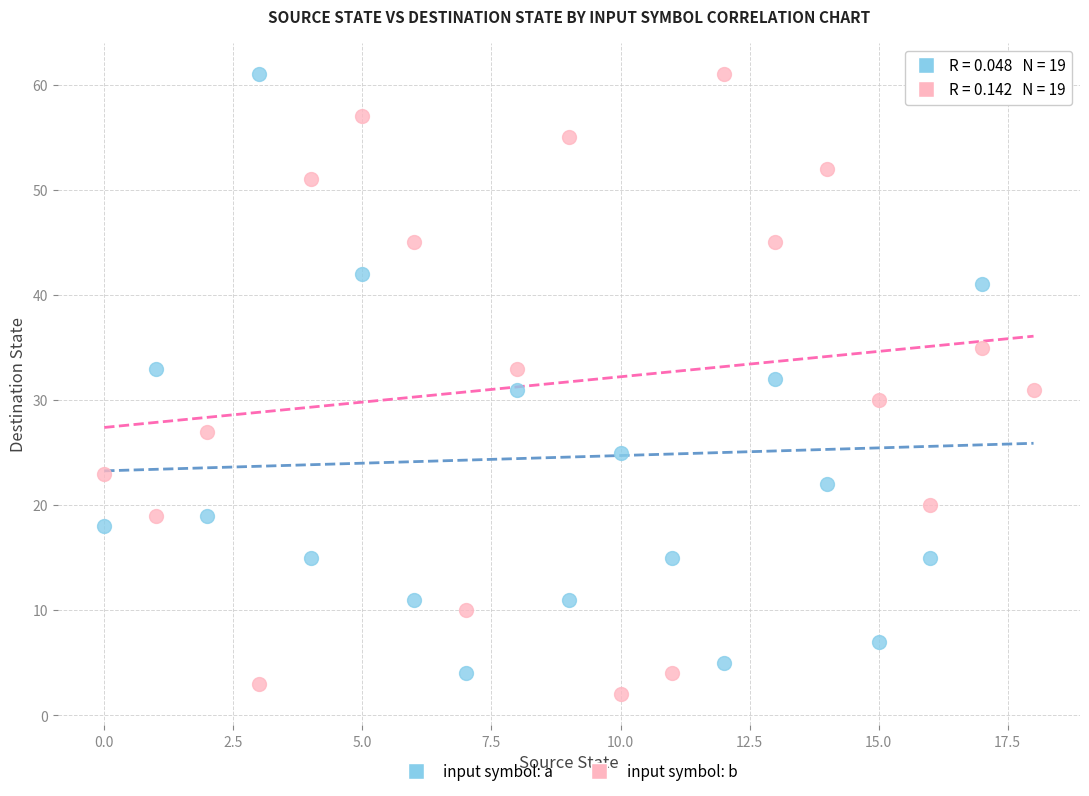

What are all the series names shown in the legend?

input symbol: a, input symbol: b